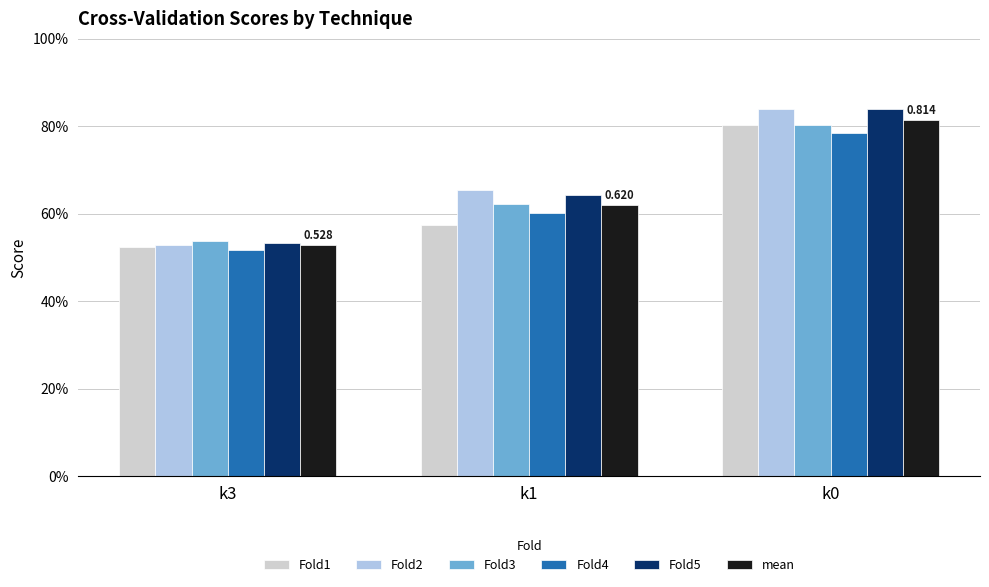

What are all the series names shown in the legend?

Fold1, Fold2, Fold3, Fold4, Fold5, mean